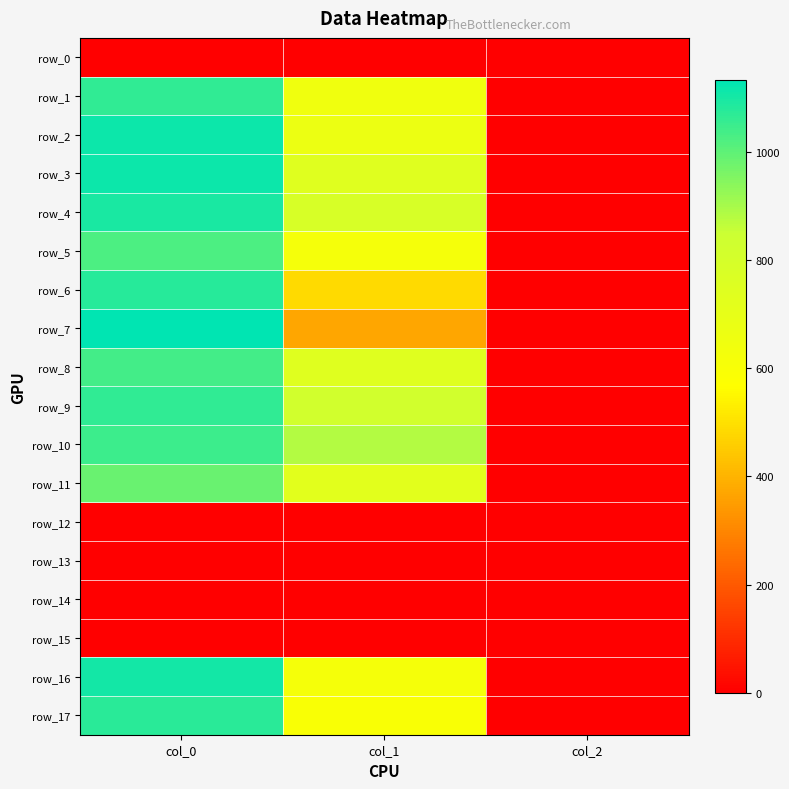

What is the difference between the highest and lowest values at col_2?

2.0